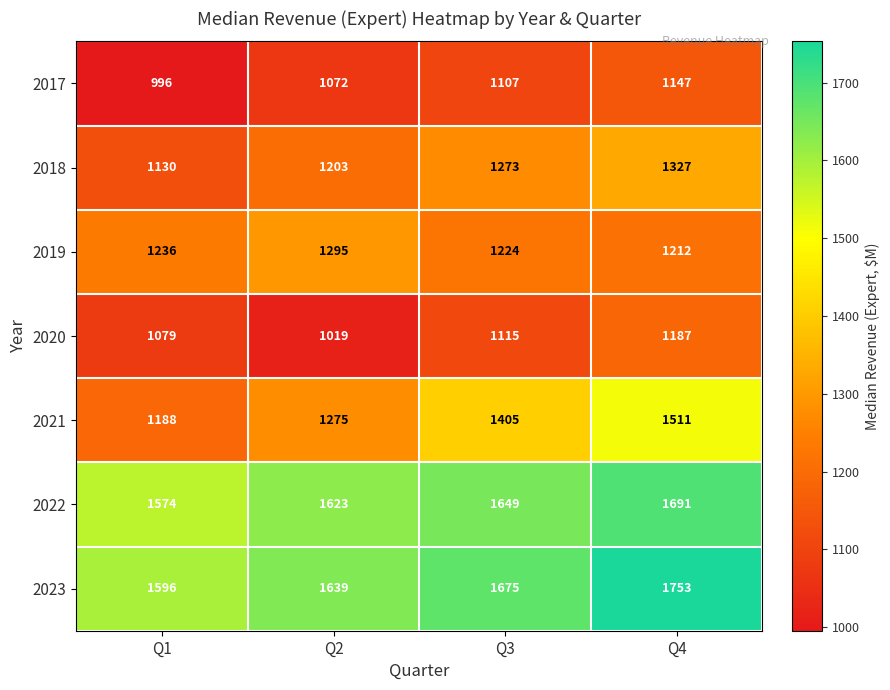

How many data points does each series have?

4